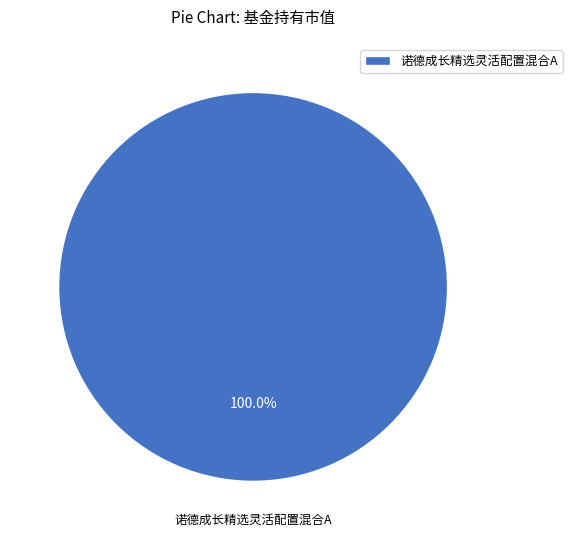

Rank the categories by value from lowest to highest.

诺德成长精选灵活配置混合A